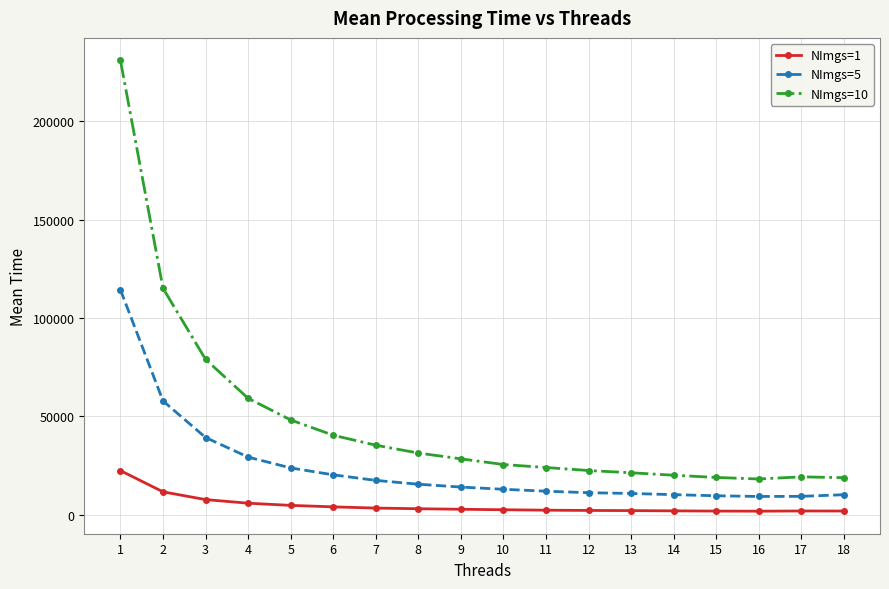

What is the smallest value displayed?

1881.3